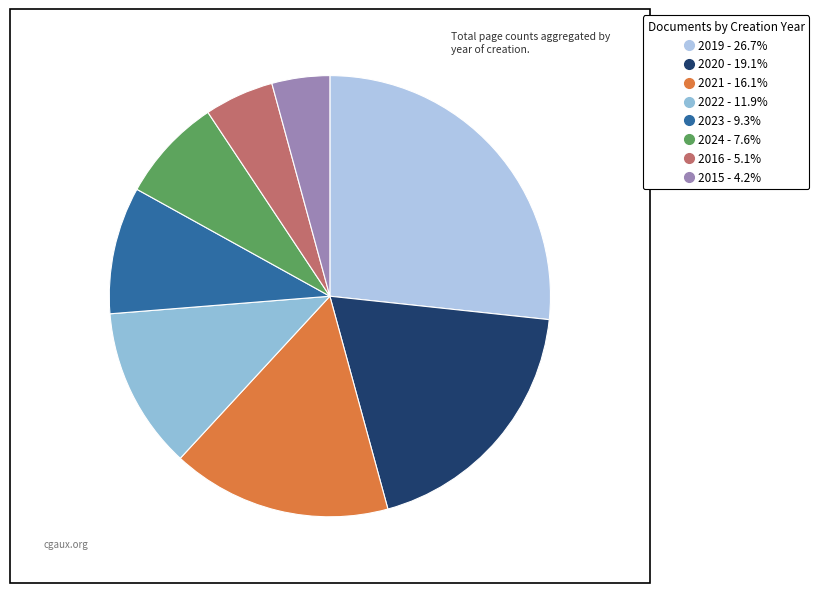

What percentage is the 2020 slice, to the nearest percent?

19%